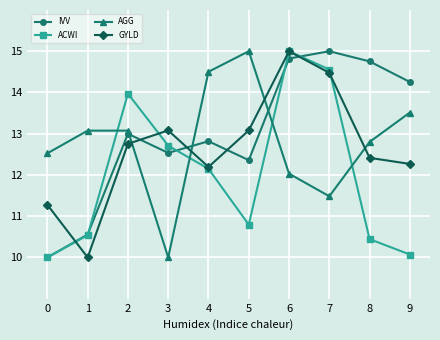

What is the difference between the second highest and minimum values in the ACWI series?

4.6